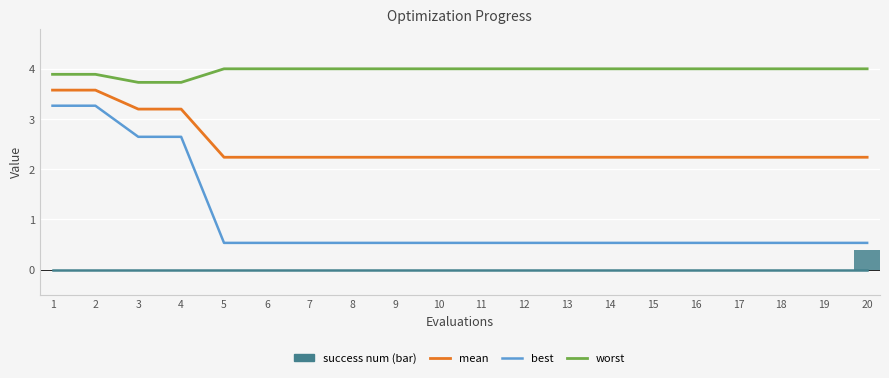

Which series has the largest total across all categories?

worst